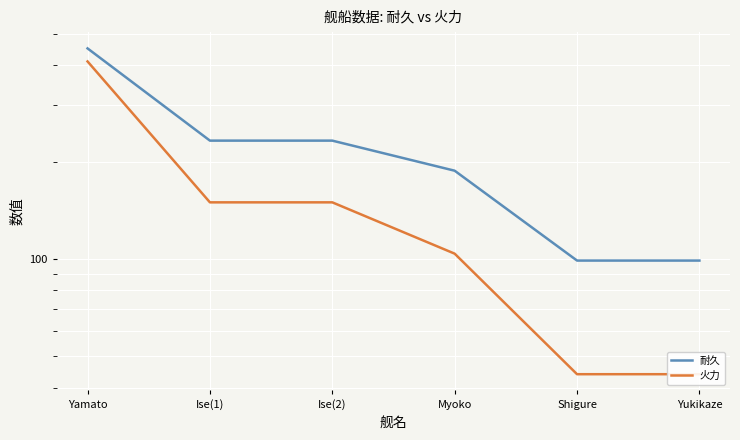

Reading left to right, list all the values displayed in this chart.

耐久: 450	233	233	188	99	99
火力: 410	150	150	104	44	44